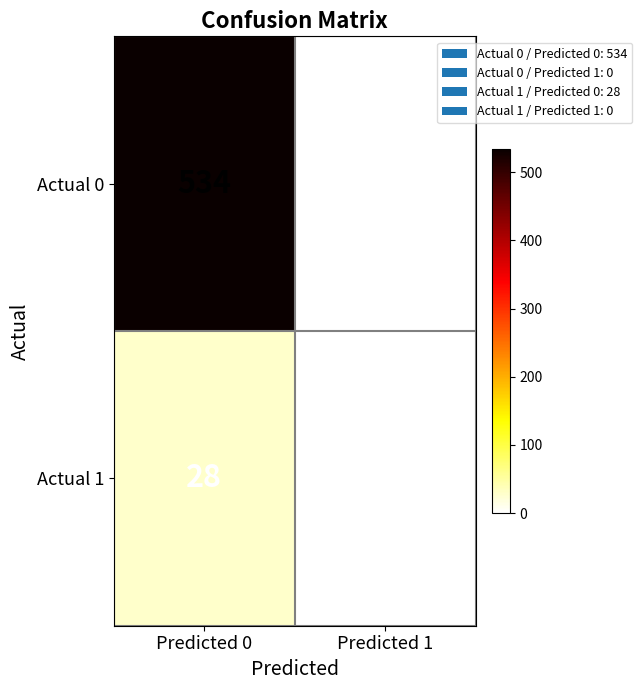

True or false: Actual 1 has a value of 28 at Predicted 0.

True